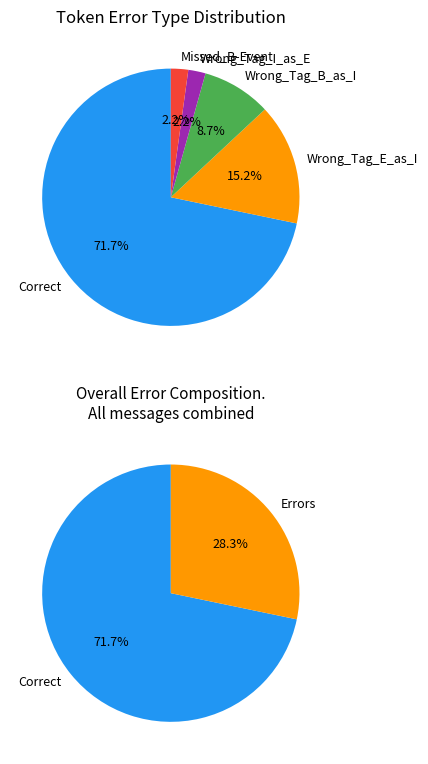

What is the largest slice in the pie chart?

Correct